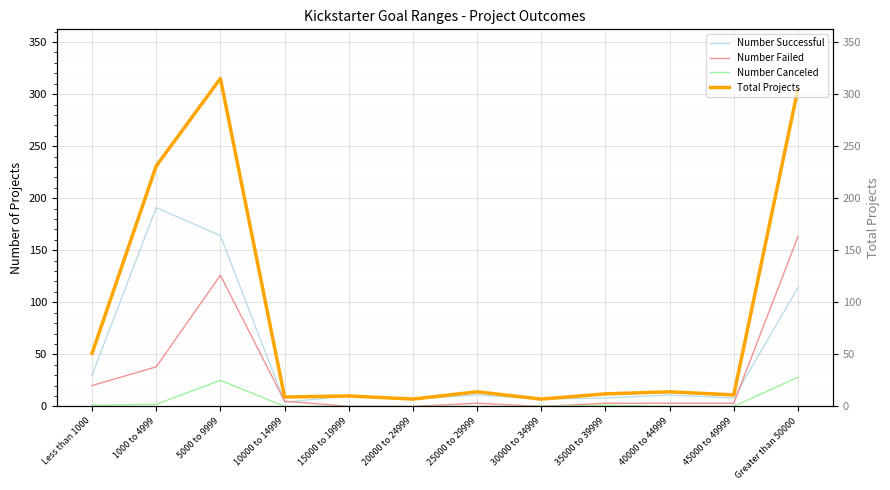

At which category is the sum across all series the highest?

5000 to 9999